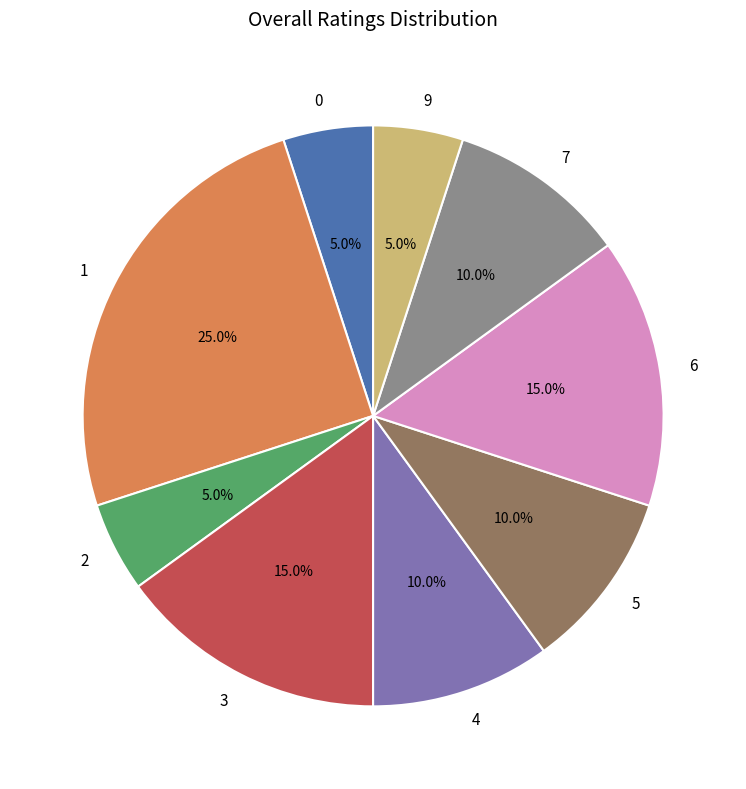

Combined, do 7 and 1 account for over 50%?

No